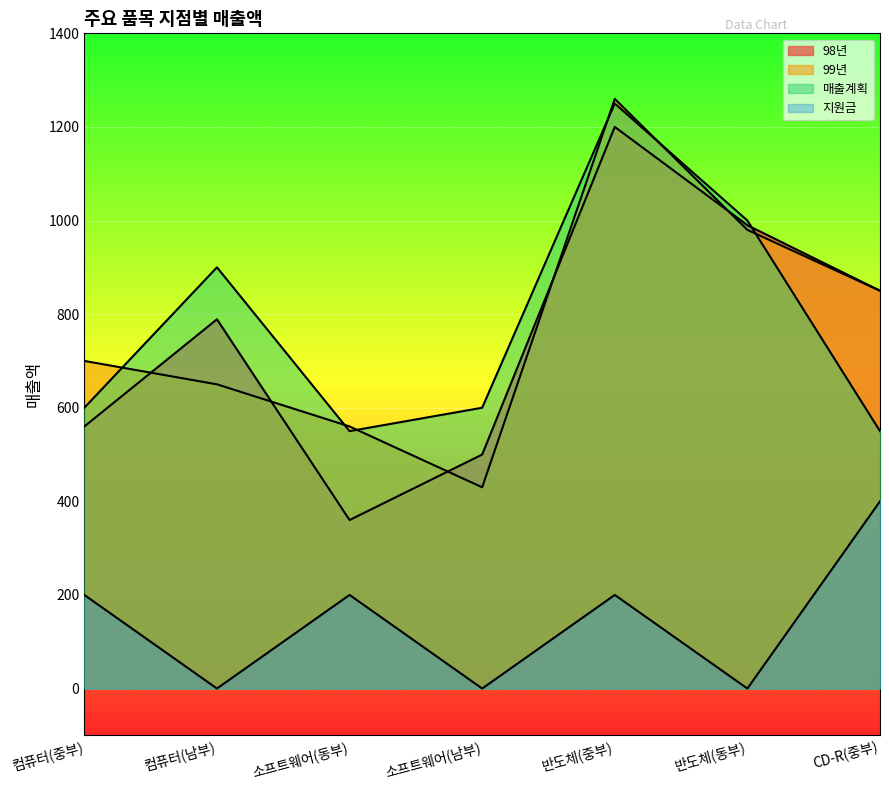

How many lines are shown in the chart?

4